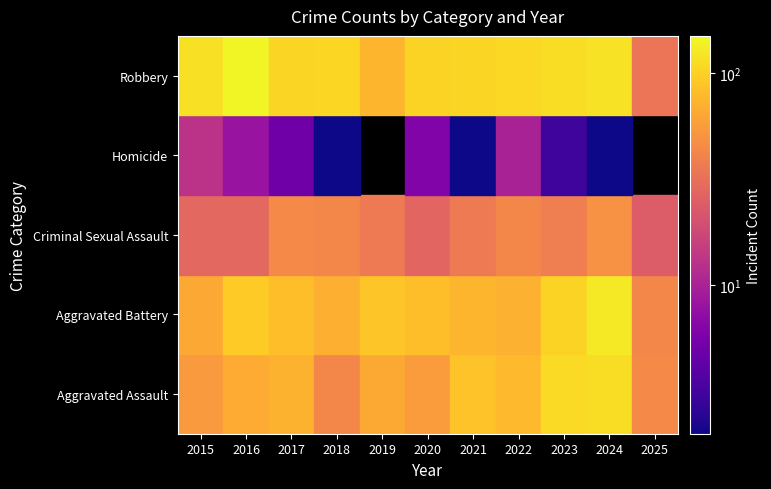

Rank the series by their maximum value, from highest to lowest.

Robbery, Aggravated Battery, Aggravated Assault, Criminal Sexual Assault, Homicide